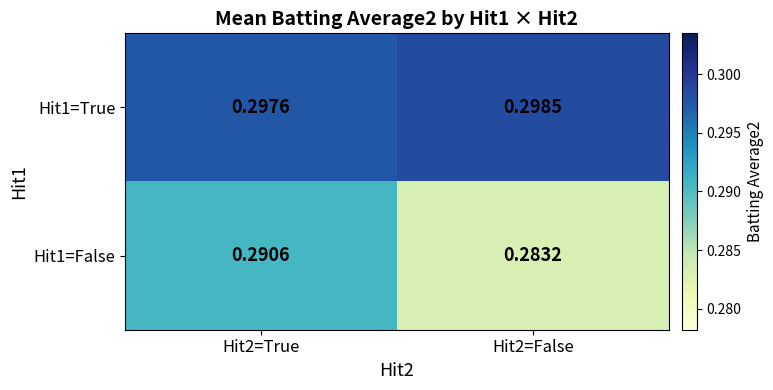

Is the value of Hit1=False at Hit2=False greater than the value of Hit1=True at Hit2=False?

No